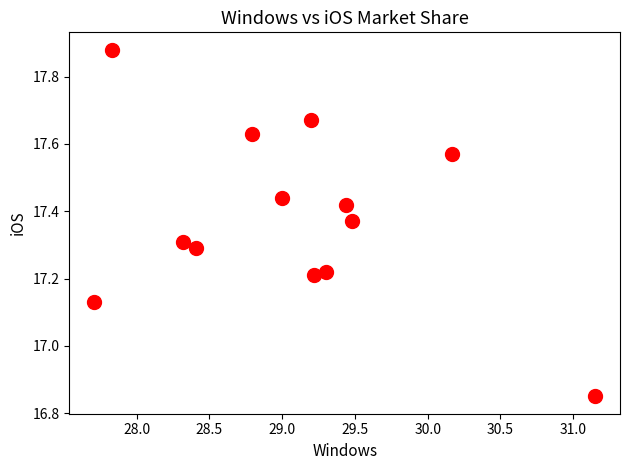

What is the range of Y values (max minus min)?

1.0